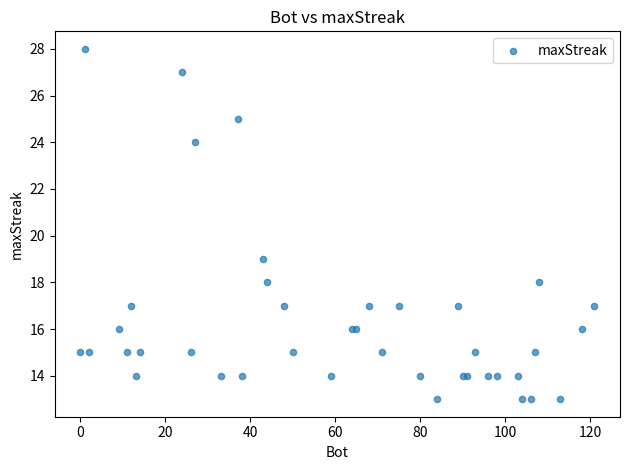

What Y value in the scatter plot is closest to 20?

19